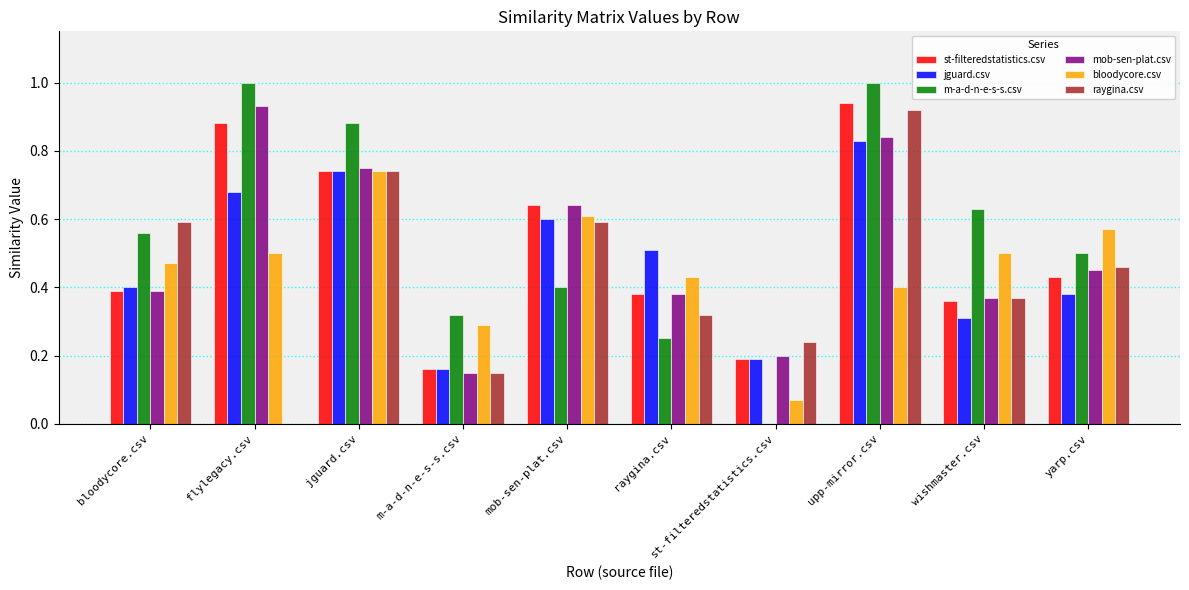

What are all the series names shown in the legend?

st-filteredstatistics.csv, jguard.csv, m-a-d-n-e-s-s.csv, mob-sen-plat.csv, bloodycore.csv, raygina.csv